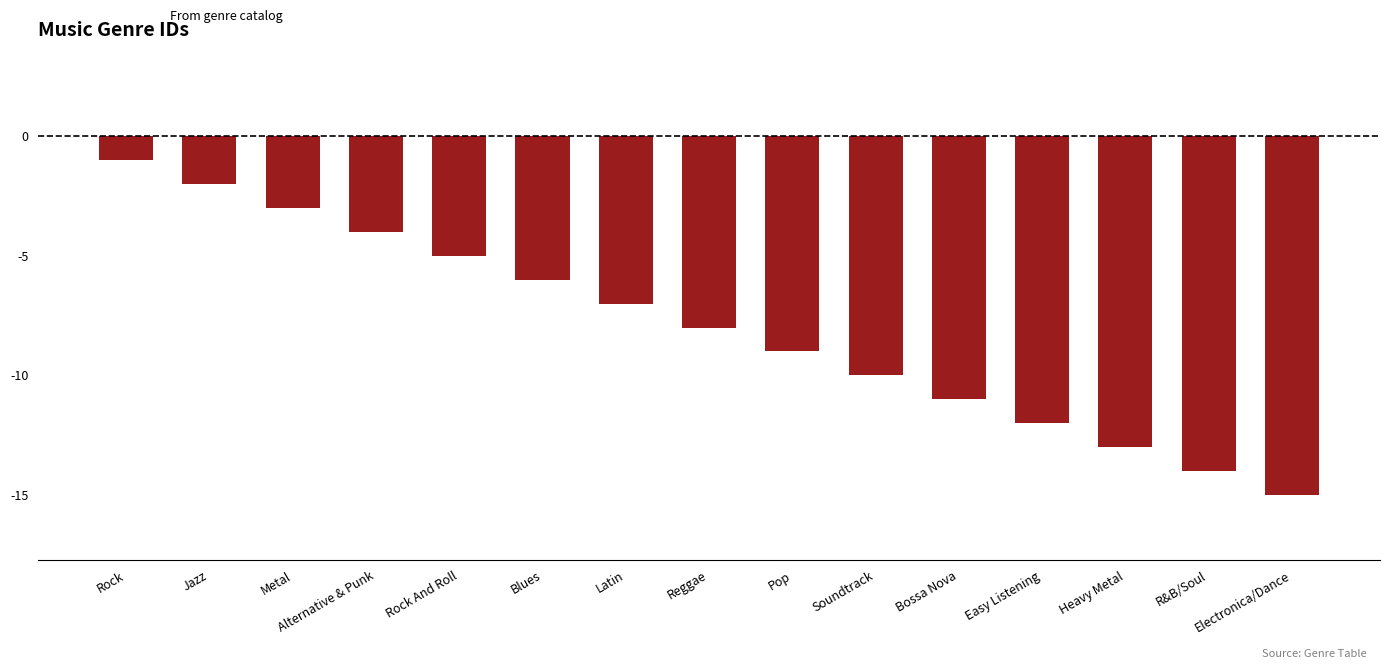

Between Alternative & Punk and Latin, which is larger?

Alternative & Punk